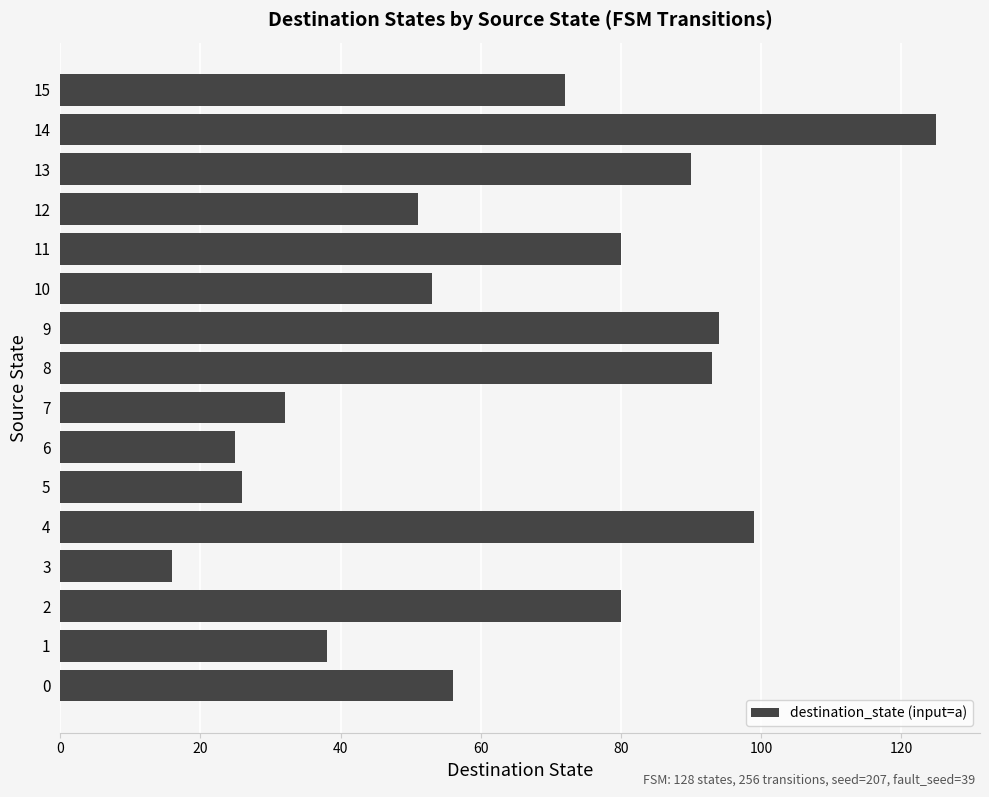

How many distinct data groups are displayed?

1